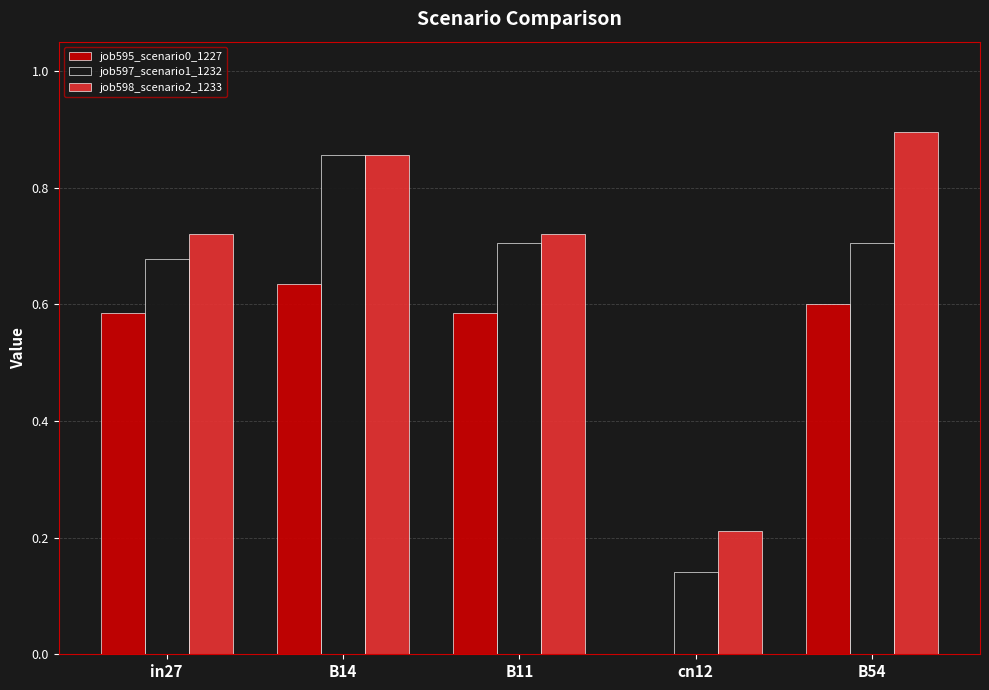

True or false: job597_scenario1_1232 has a value of 0.7 at in27.

True